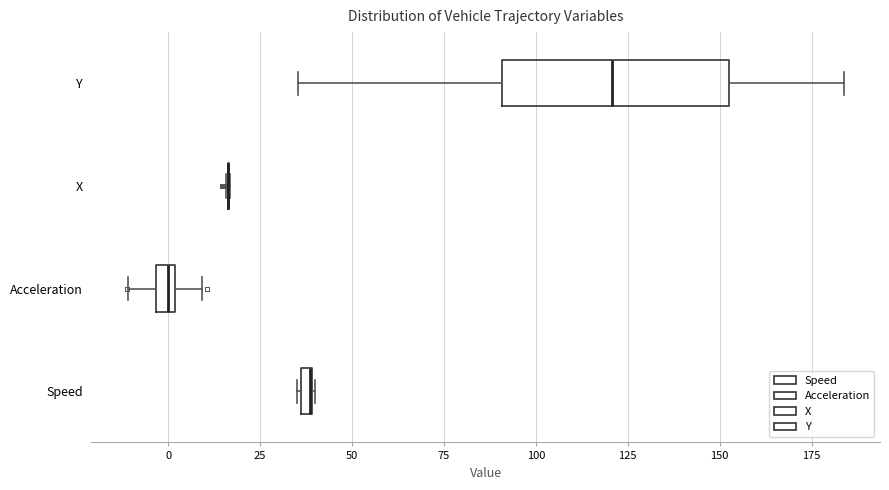

Comparing the boxes themselves (not the whiskers), which one is the widest?

Y